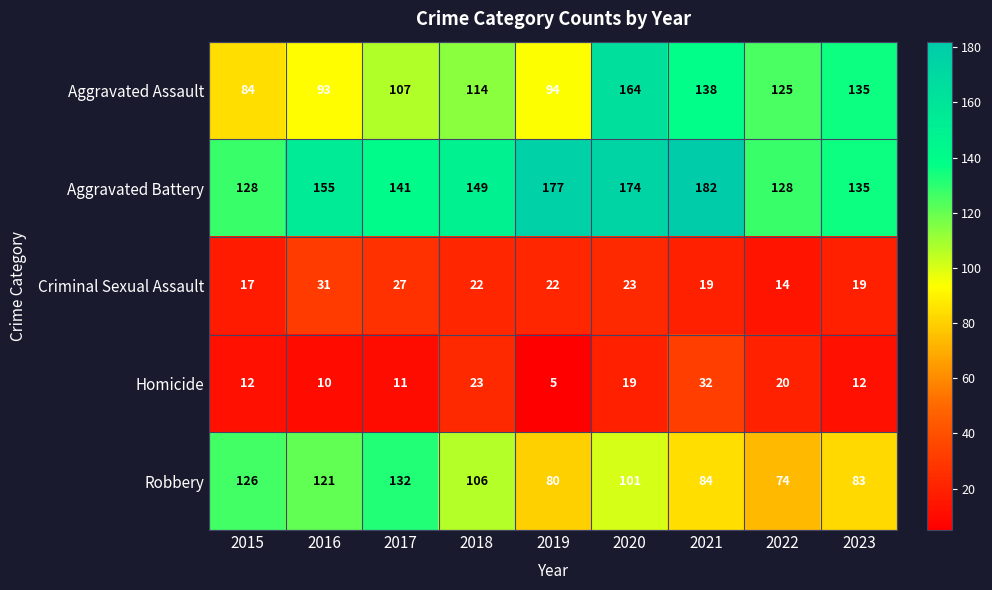

True or false: Criminal Sexual Assault has a value of 14 at 2020.

False